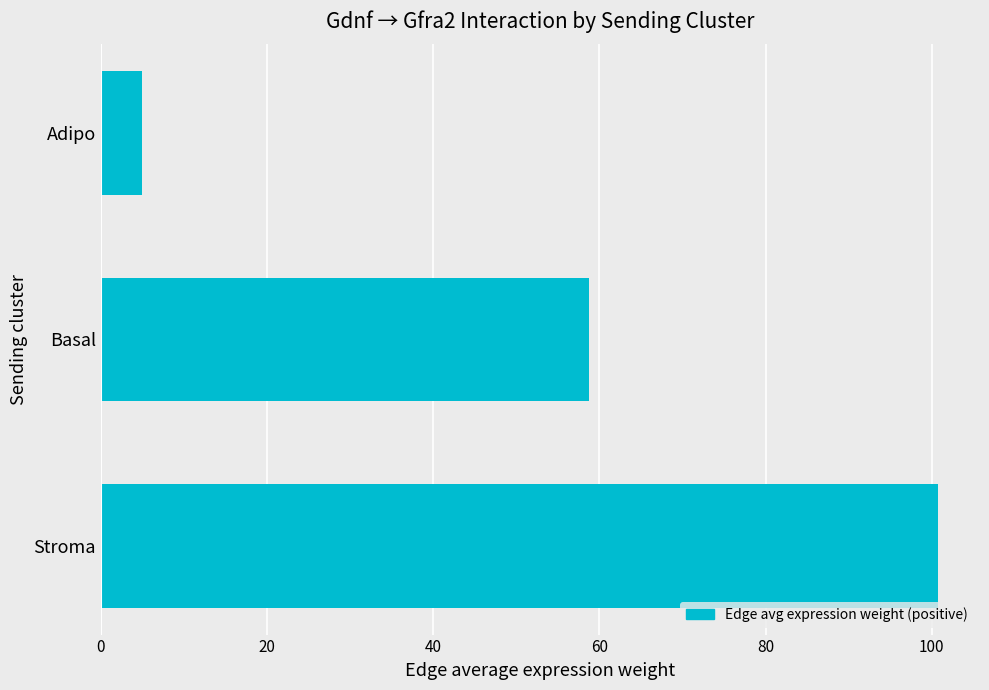

Which category has the highest value across all series?

Stroma